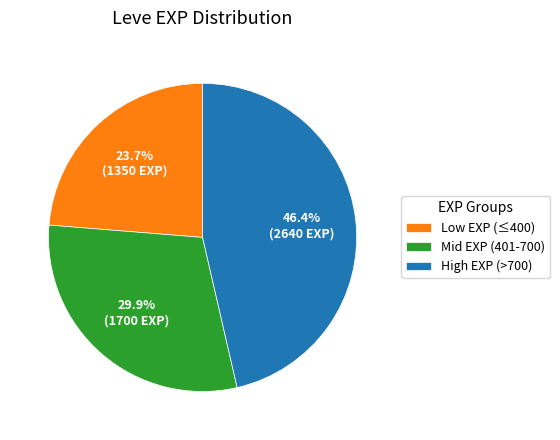

Approximately how many times larger is the value at Low EXP (≤400) compared to High EXP (>700)?

0.5